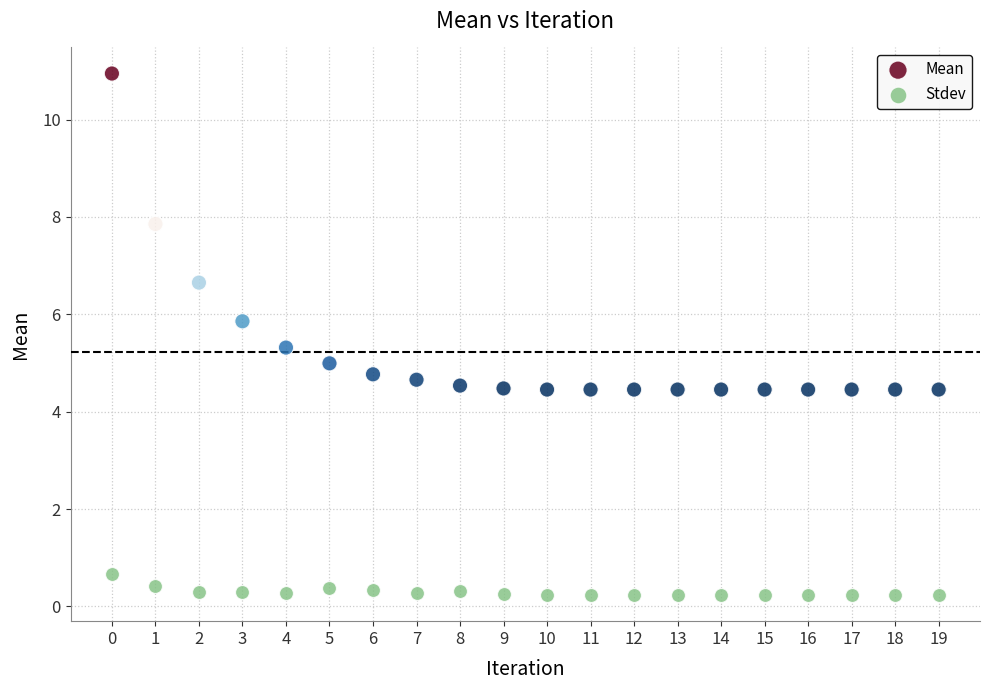

Which series contains the lowest Y value?

Stdev